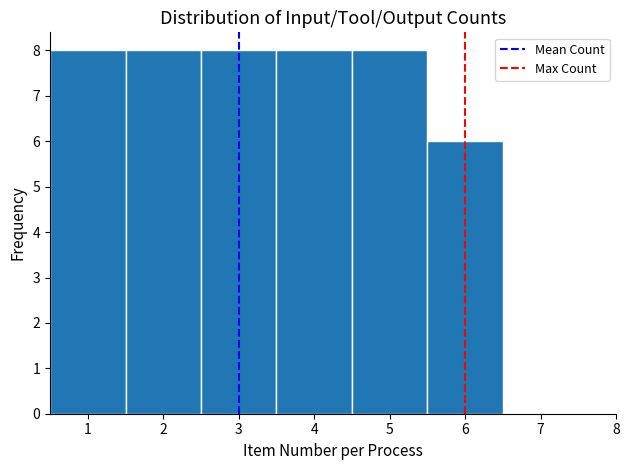

What is the height of the bar covering 3.5 to 4.5 on the x-axis? The values are not printed on the chart, so give them approximately, as read against the axis.

8